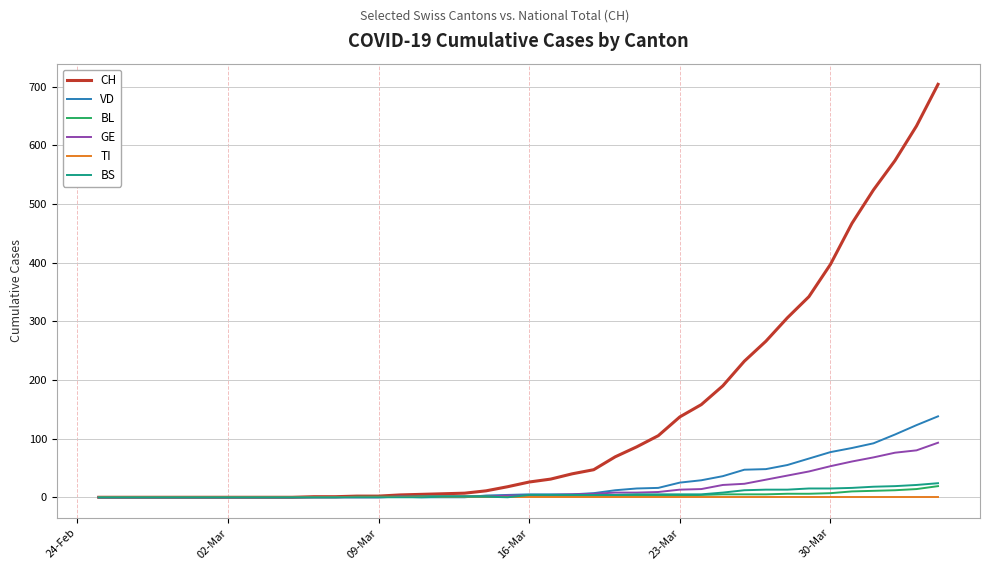

Which series has the widest spread of values?

CH